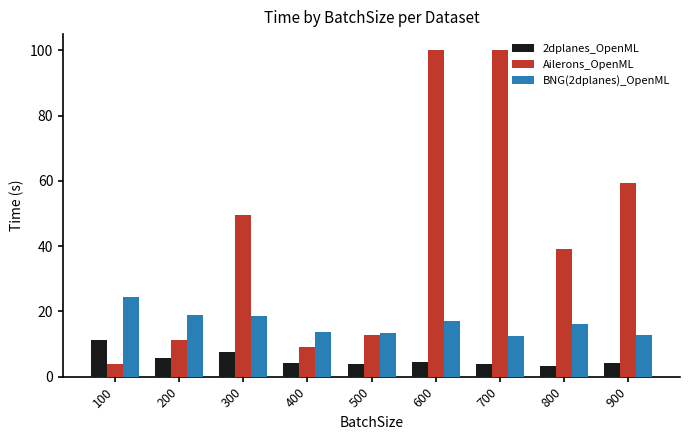

What is the average value of the 2dplanes_OpenML series?

5.4